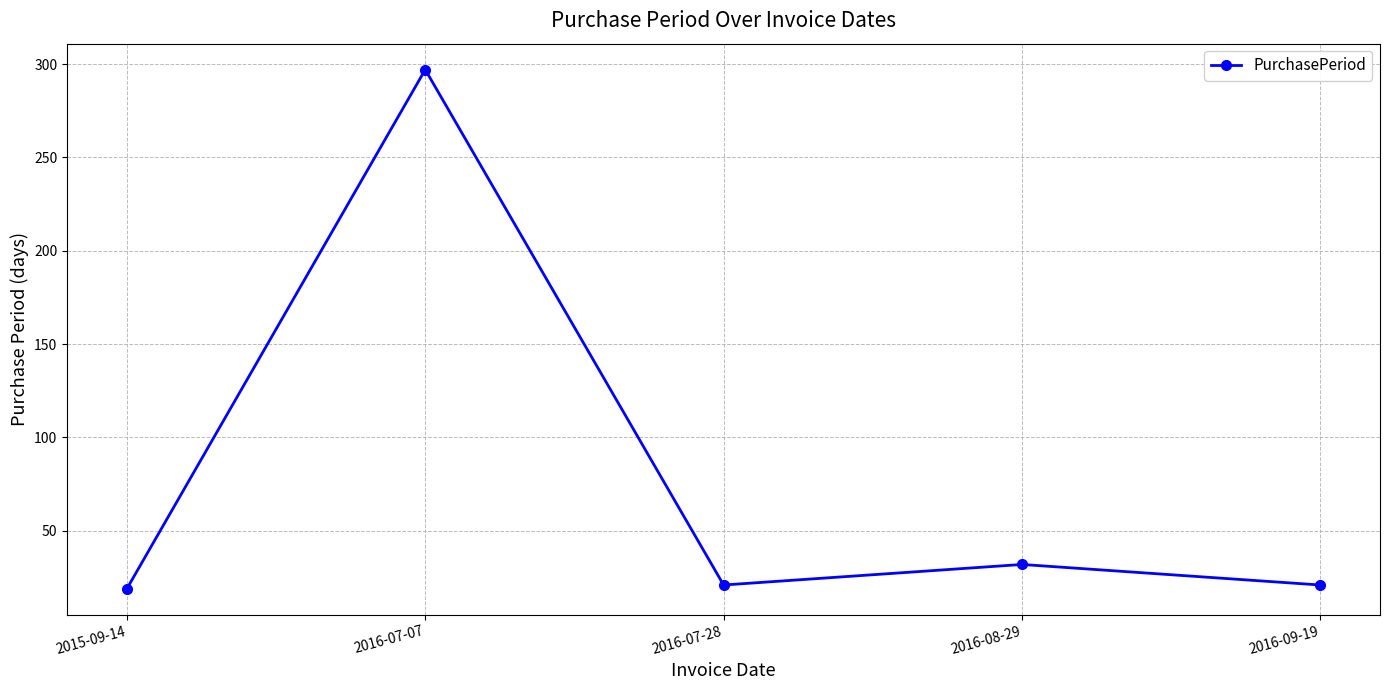

At which label is the value closest to 158?

2016-08-29